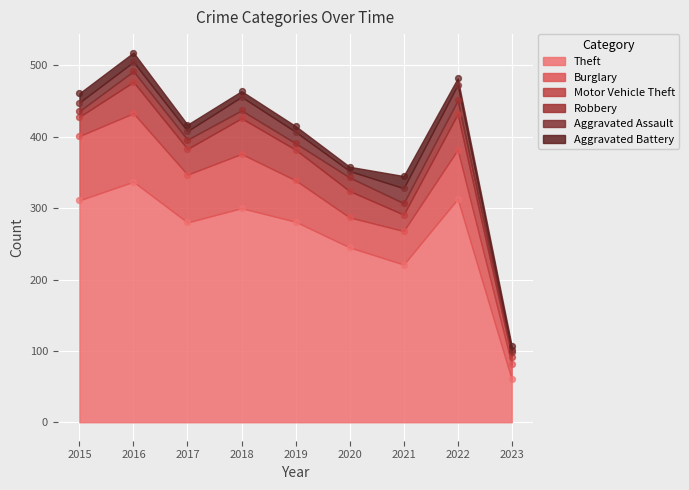

What are all the series names shown in the legend?

Theft, Burglary, Motor Vehicle Theft, Robbery, Aggravated Assault, Aggravated Battery